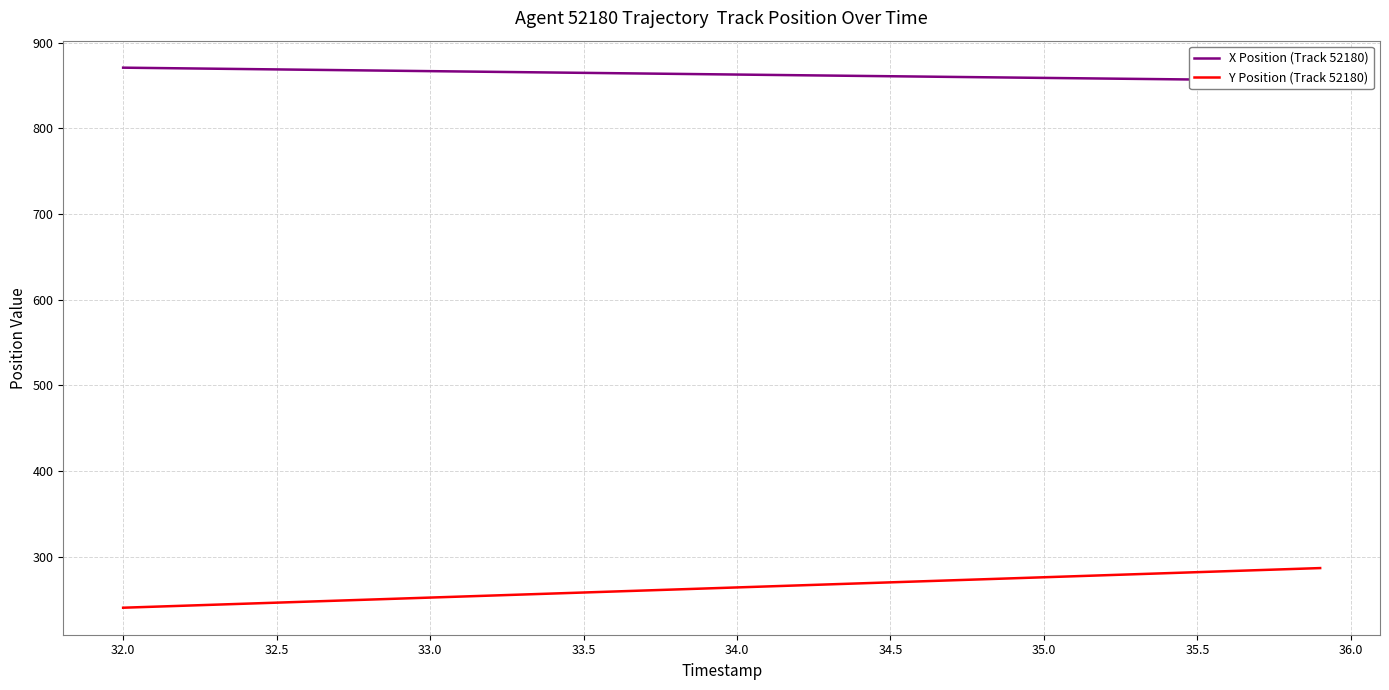

What is the sum of all Y Position (Track 52180) values?

10542.1